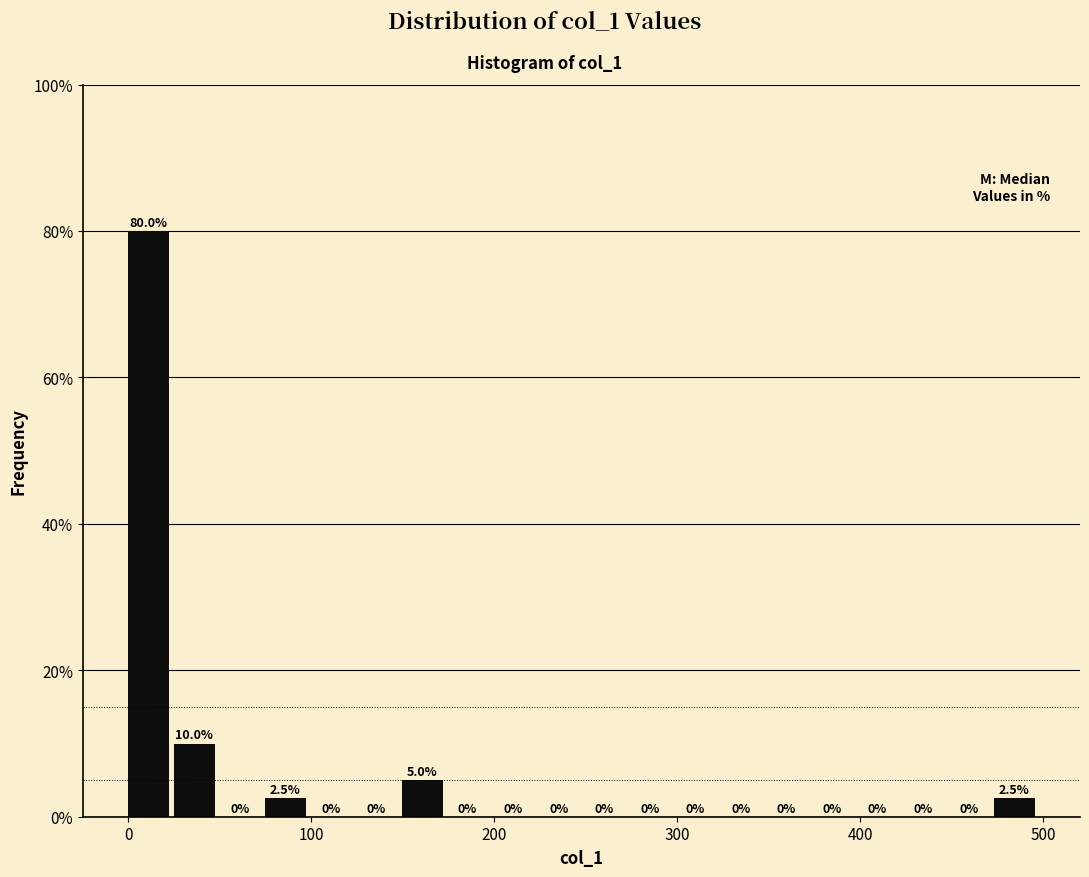

Around what value on the x-axis is the tallest bar? Give the approximate position of its centre, as read against the axis.

10